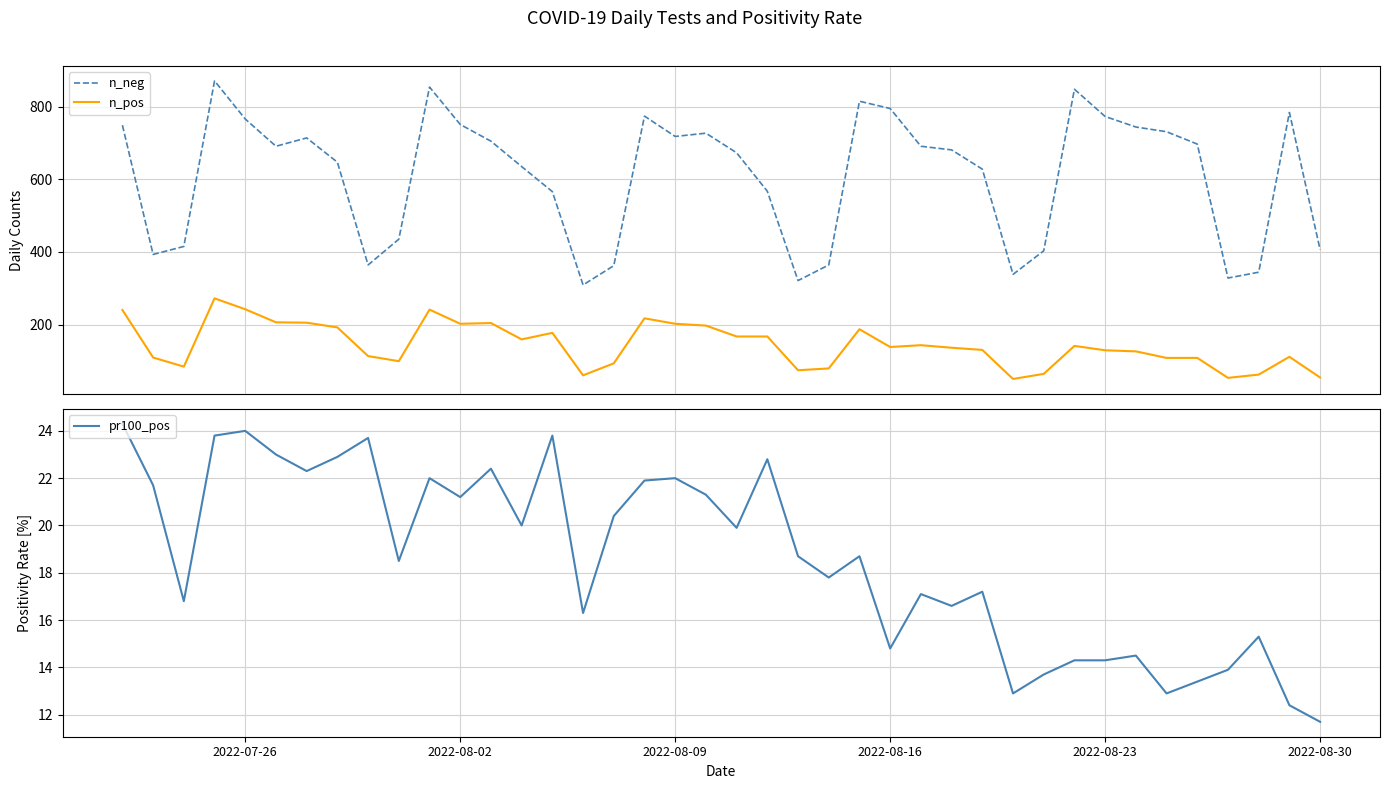

In n_pos, how many points are higher than both neighbors (excluding endpoints)?

9